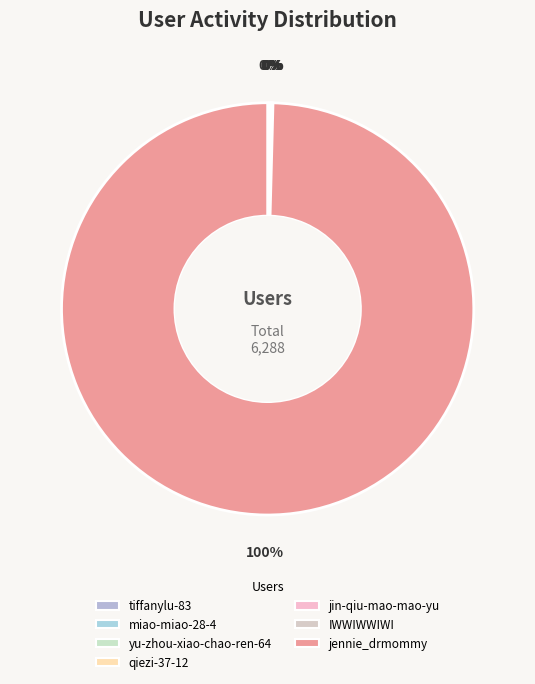

How many segments does this pie chart have?

7